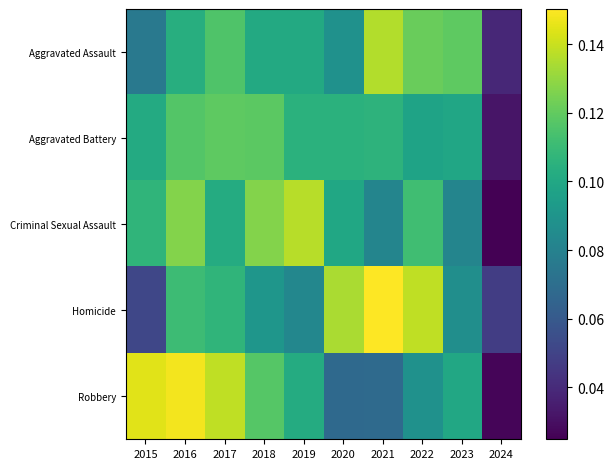

Reading left to right, transcribe all the data shown in this chart.

Aggravated Assault: 2015=0.1	2016=0.1	2017=0.1	2018=0.1	2019=0.1	2020=0.1	2021=0.1	2022=0.1	2023=0.1	2024=0.0
Aggravated Battery: 2015=0.1	2016=0.1	2017=0.1	2018=0.1	2019=0.1	2020=0.1	2021=0.1	2022=0.1	2023=0.1	2024=0.0
Criminal Sexual Assault: 2015=0.1	2016=0.1	2017=0.1	2018=0.1	2019=0.1	2020=0.1	2021=0.1	2022=0.1	2023=0.1	2024=0.0
Homicide: 2015=0.1	2016=0.1	2017=0.1	2018=0.1	2019=0.1	2020=0.1	2021=0.2	2022=0.1	2023=0.1	2024=0.0
Robbery: 2015=0.1	2016=0.1	2017=0.1	2018=0.1	2019=0.1	2020=0.1	2021=0.1	2022=0.1	2023=0.1	2024=0.0